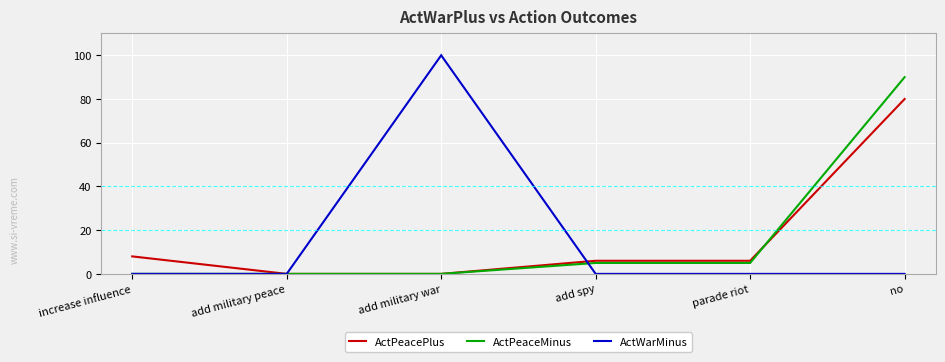

Is it true that ActWarMinus equals -68 at no?

False